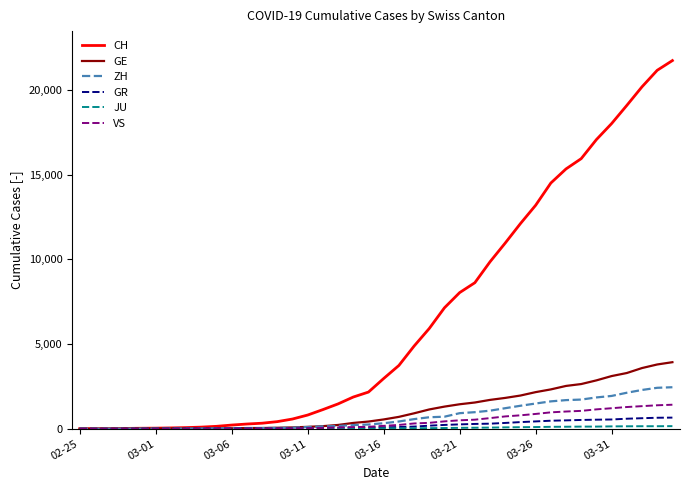

Which series has the largest range (max minus min)?

CH